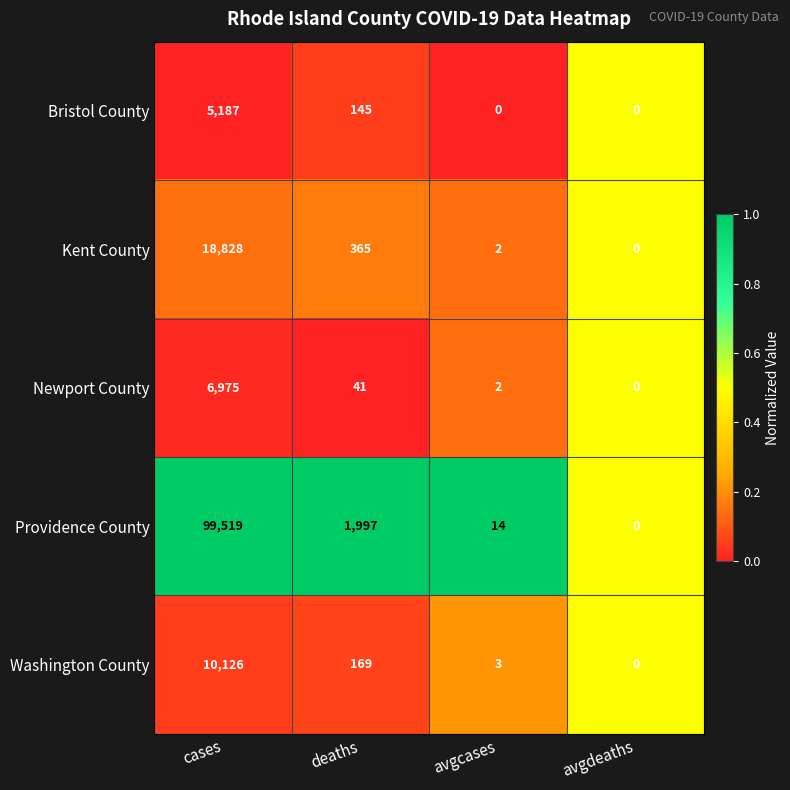

Which label corresponds to the largest value in the chart?

cases